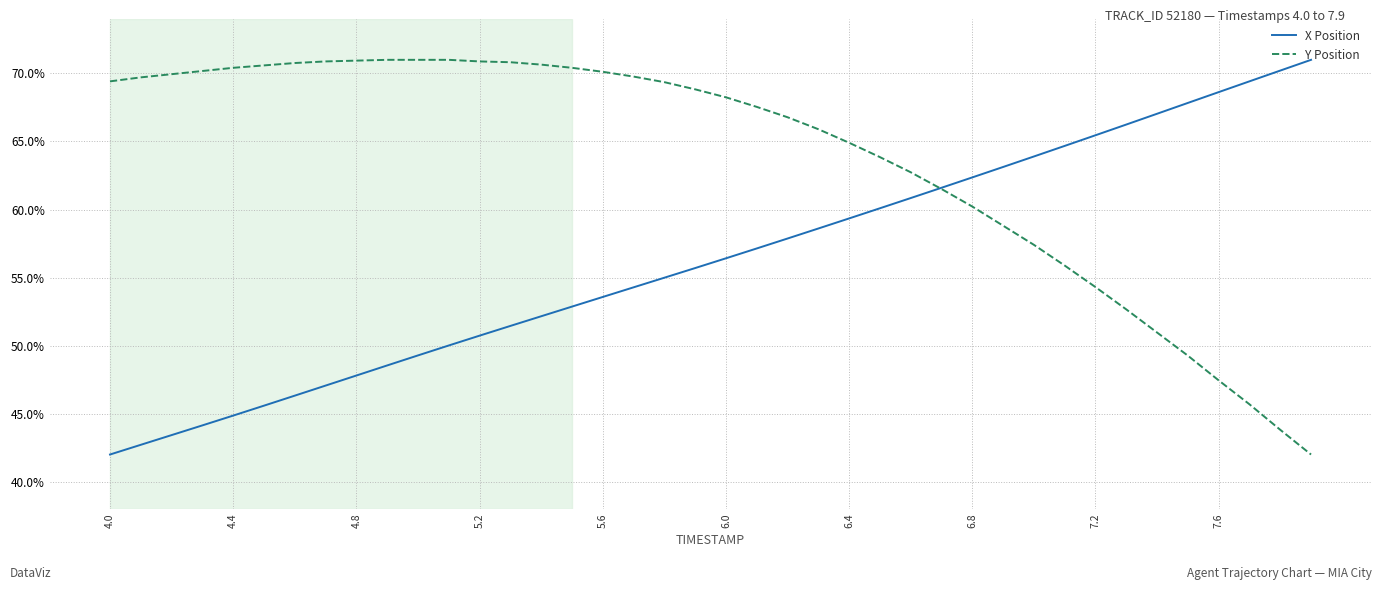

How many Y Position values are between 0 and 1?

40